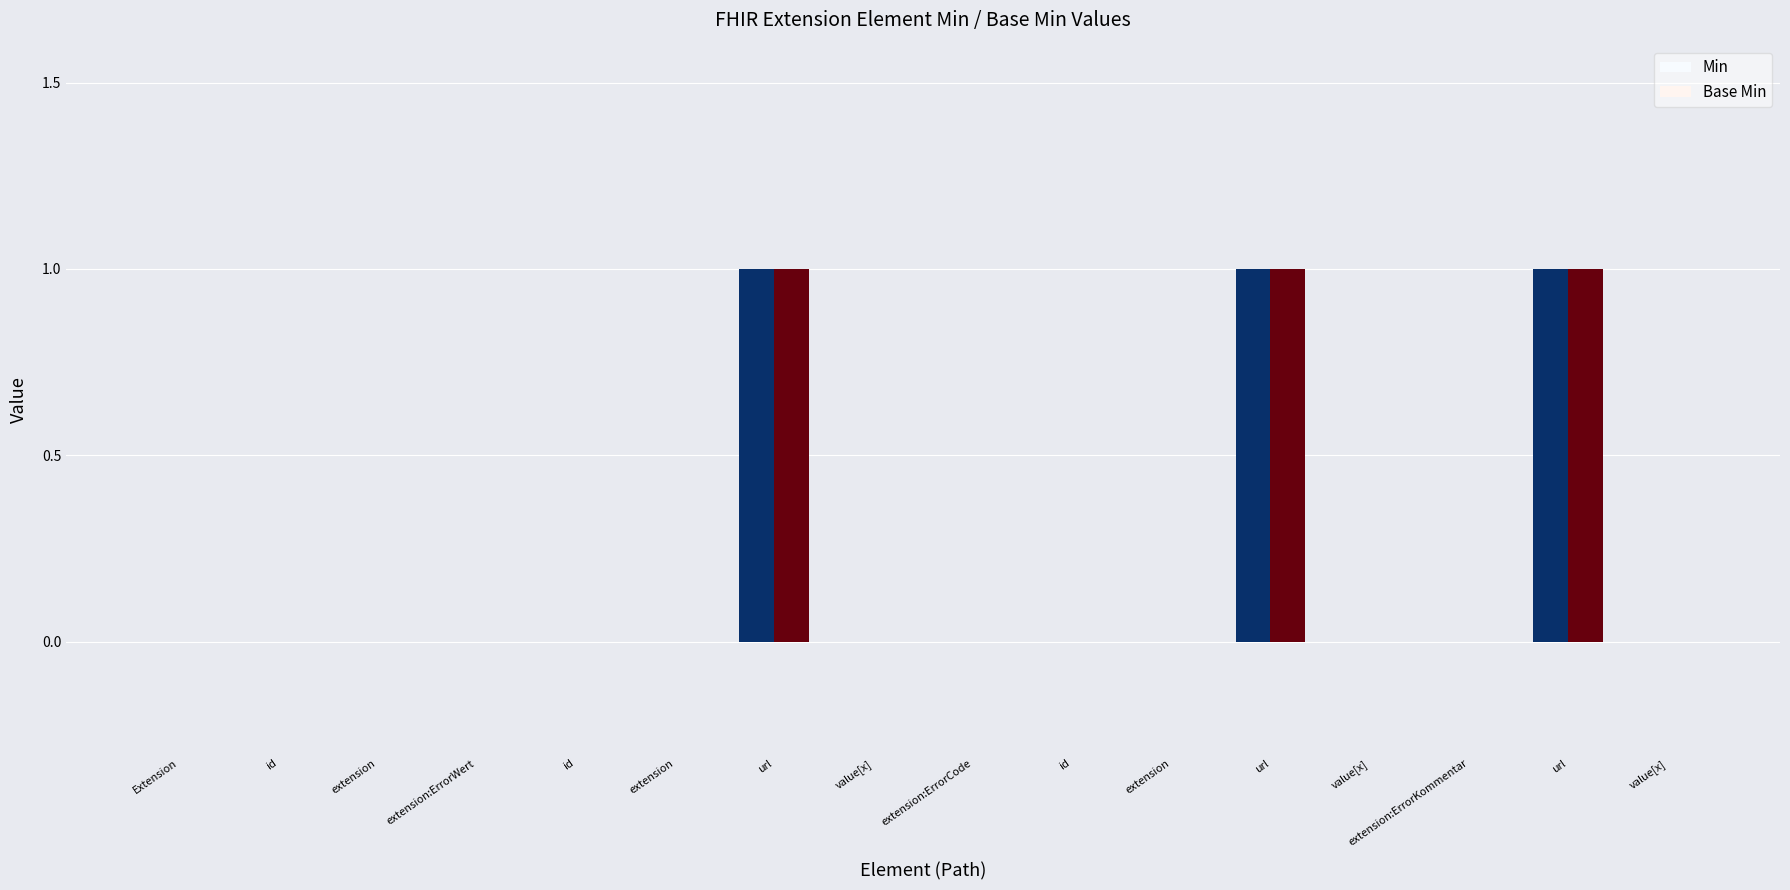

How many Base Min values are between 0 and 1?

16